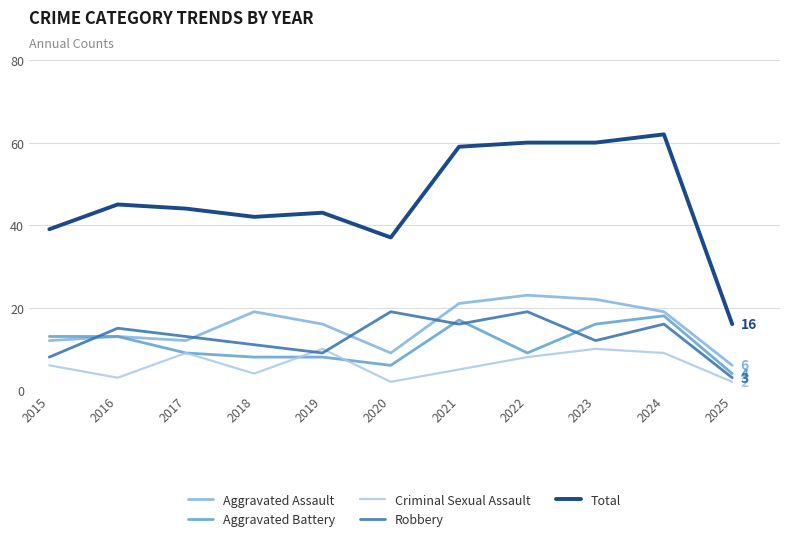

True or false: Aggravated Assault and Criminal Sexual Assault cross at least once.

False